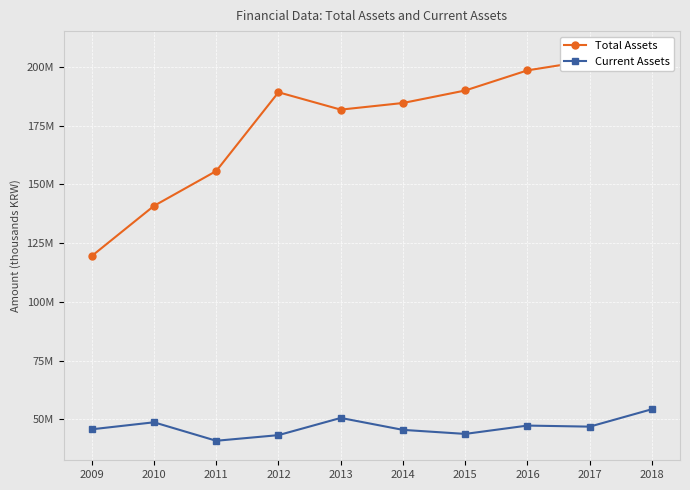

What is the lowest value of the Total Assets series?

119500700